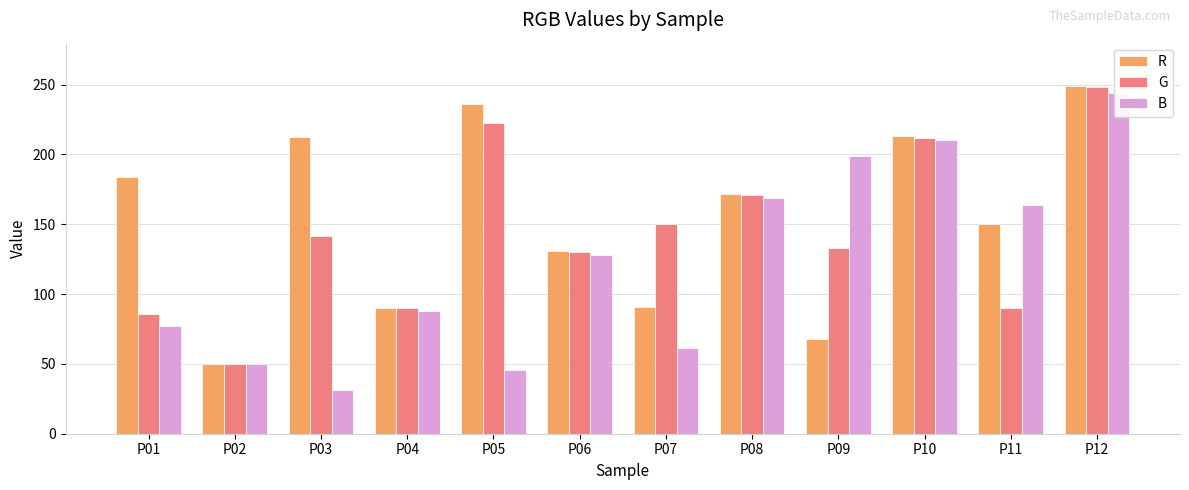

Rank the series by their maximum value, from lowest to highest.

B, G, R